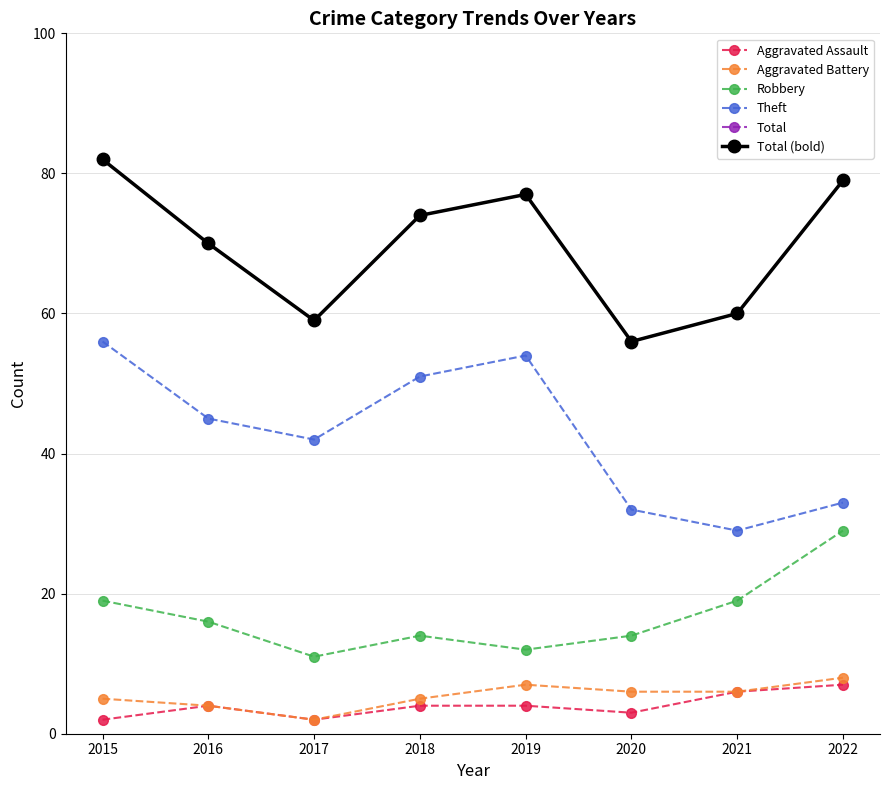

At how many categories does at least one series exceed 29?

8